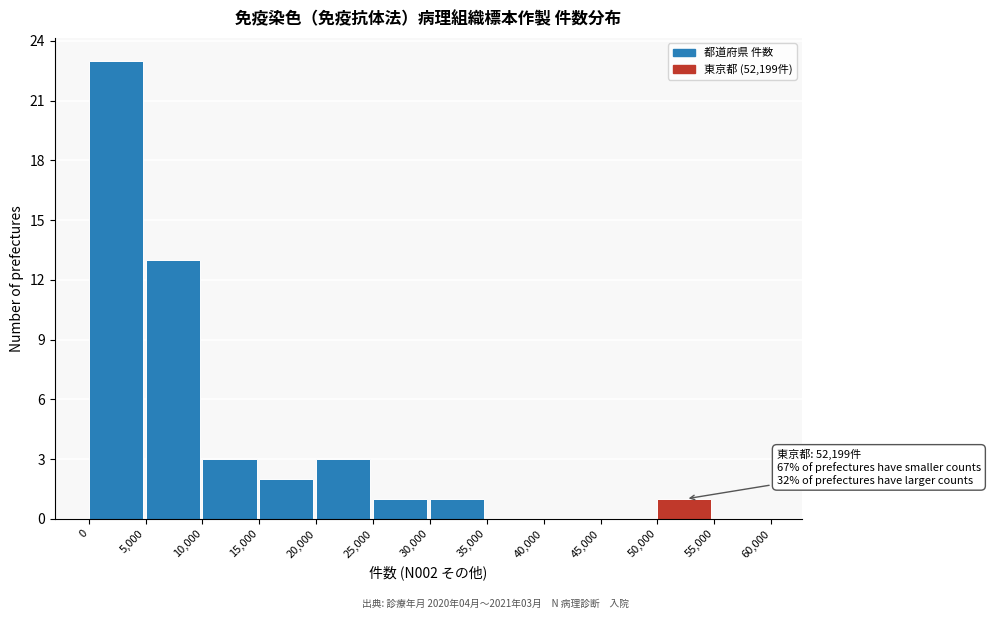

Which range on the x-axis has the tallest bar?

0 to 5,000